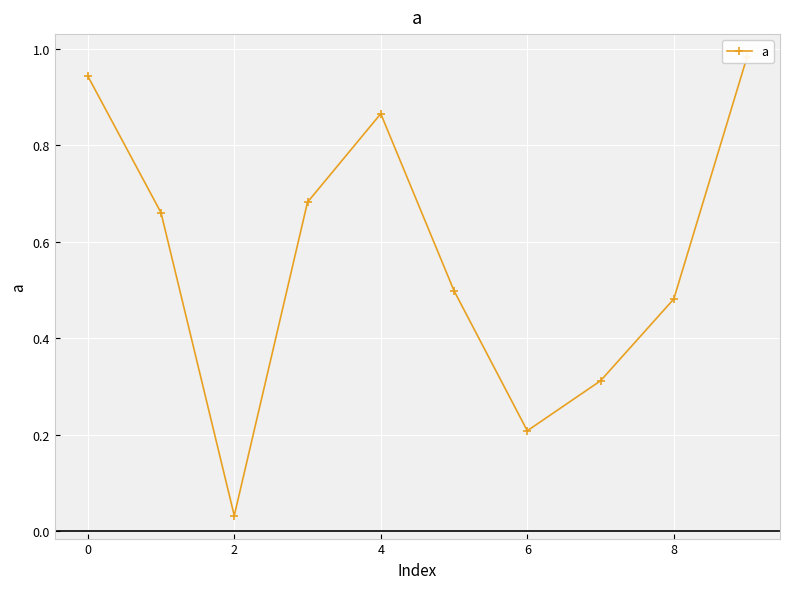

Which category has the highest value across all series?

9